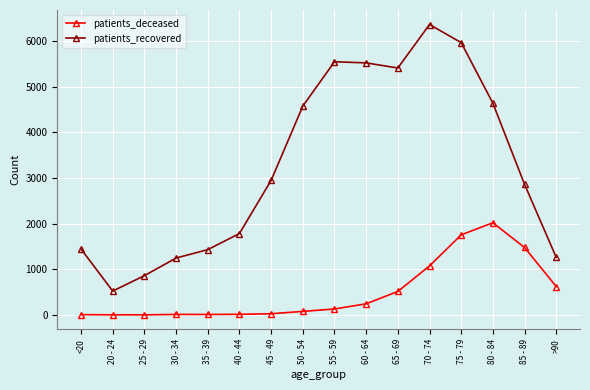

Which series has the widest spread of values?

patients_recovered